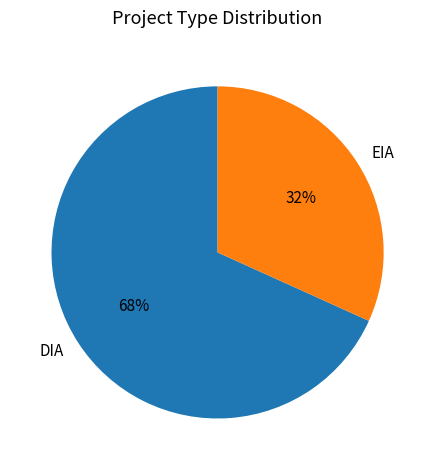

To the nearest percent, what is the combined percentage of DIA and EIA?

100%